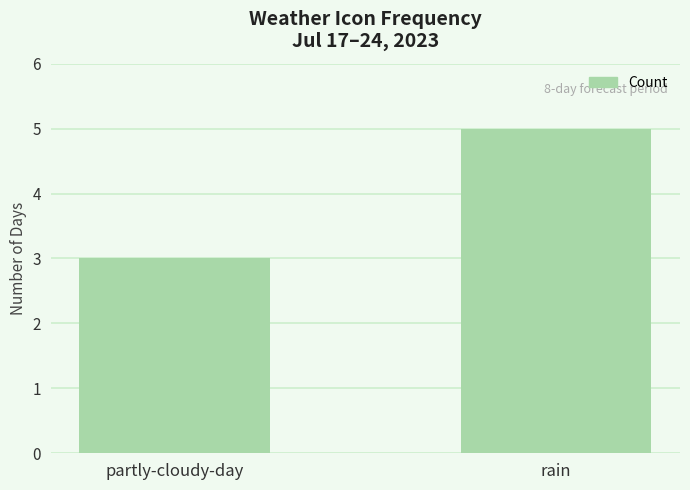

Reading left to right, list all the values displayed in this chart.

3	5